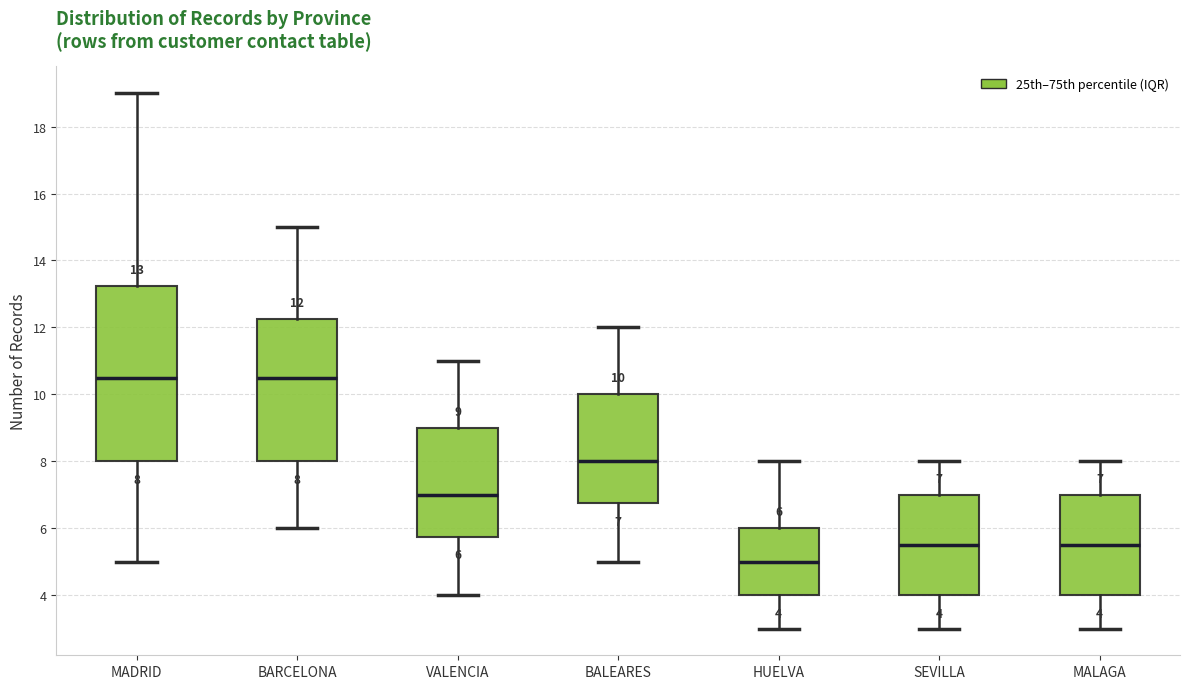

Which box is the tallest, from its lower edge to its upper edge?

MADRID